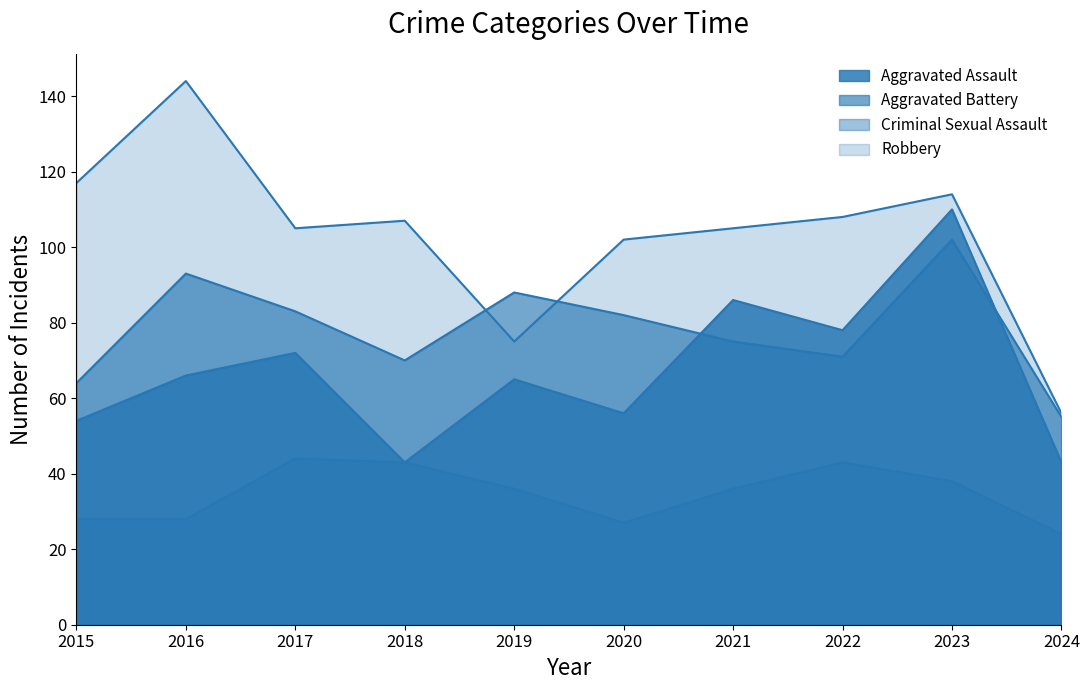

At which category does the chart reach its peak across all series?

2016